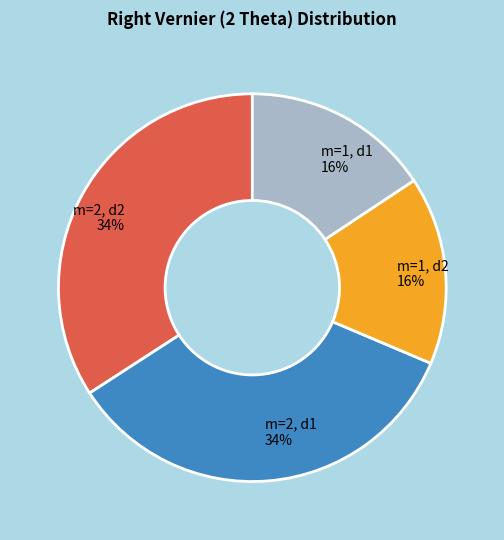

What percentage is the m=2, d1 slice, to the nearest percent?

34%